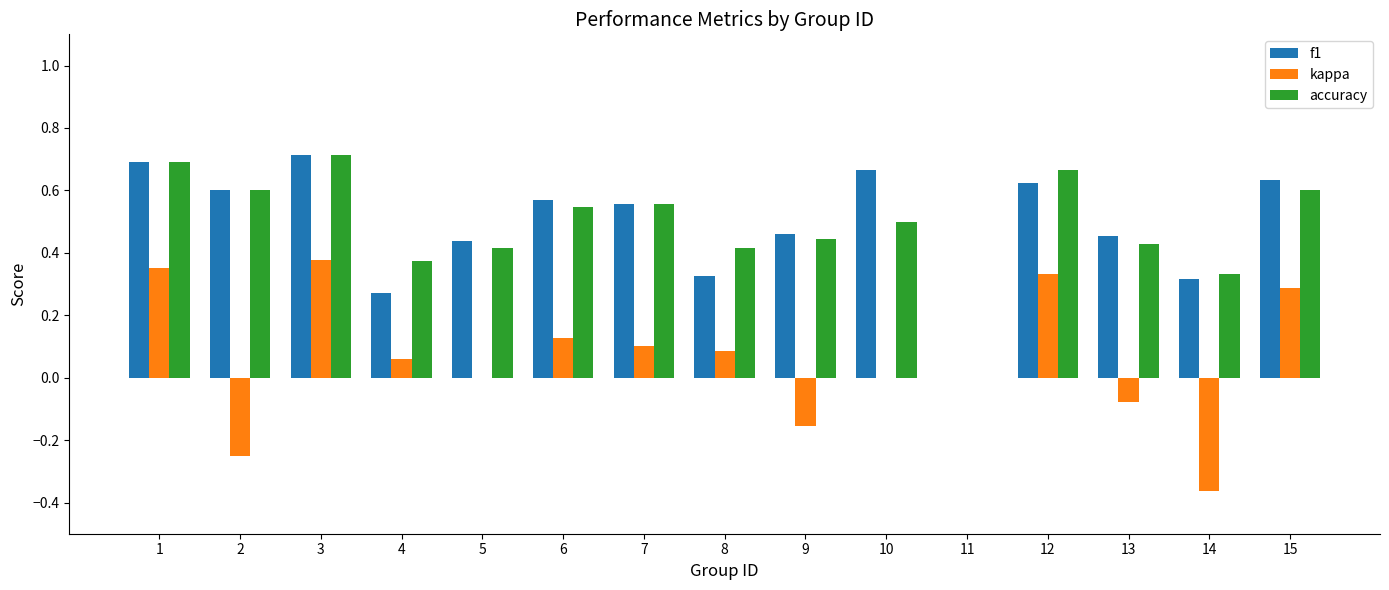

True or false: f1 has a value of 0.7 at 1.

True